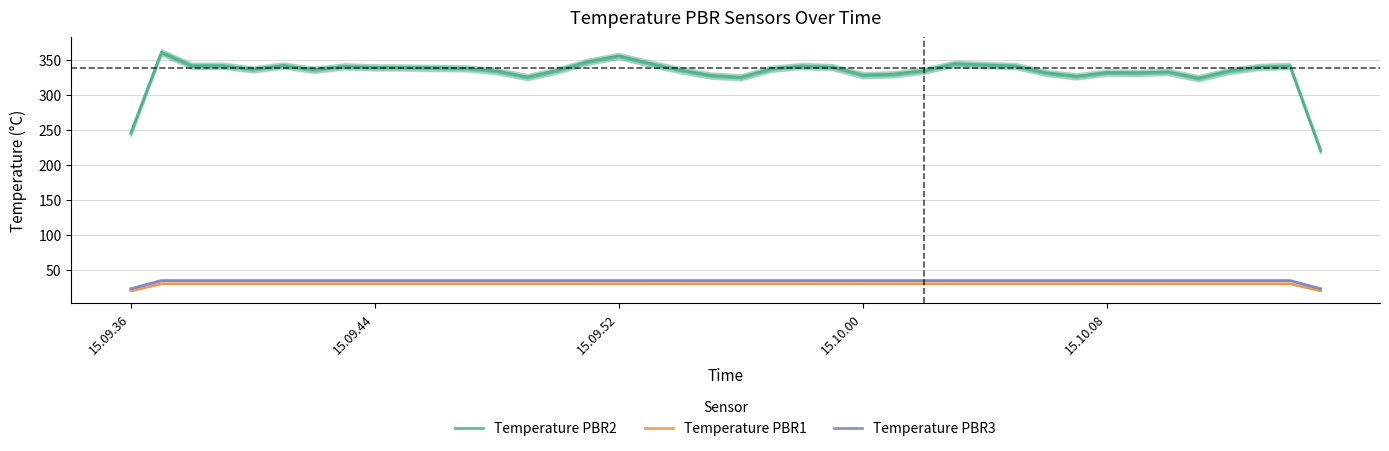

How many data points in Temperature PBR3 are less than 35?

4